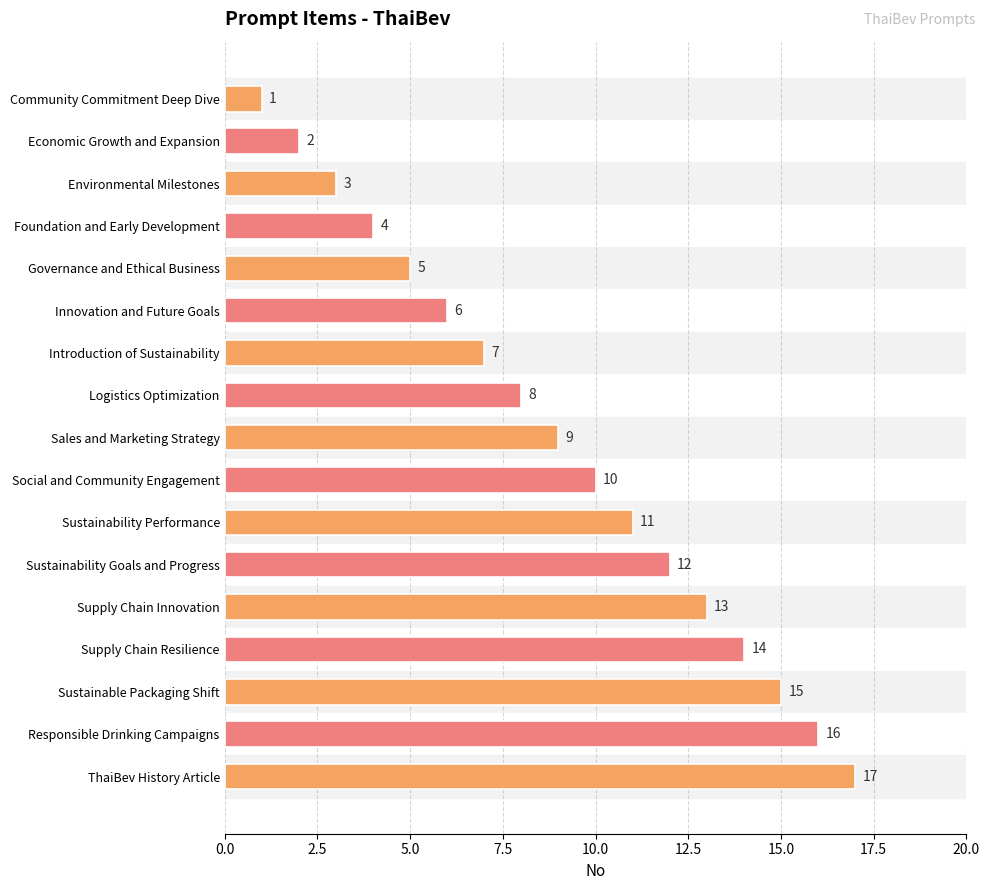

List the labels in order of value, largest first.

ThaiBev History Article, Responsible Drinking Campaigns, Sustainable Packaging Shift, Supply Chain Resilience, Supply Chain Innovation, Sustainability Goals and Progress, Sustainability Performance, Social and Community Engagement, Sales and Marketing Strategy, Logistics Optimization, Introduction of Sustainability, Innovation and Future Goals, Governance and Ethical Business, Foundation and Early Development, Environmental Milestones, Economic Growth and Expansion, Community Commitment Deep Dive